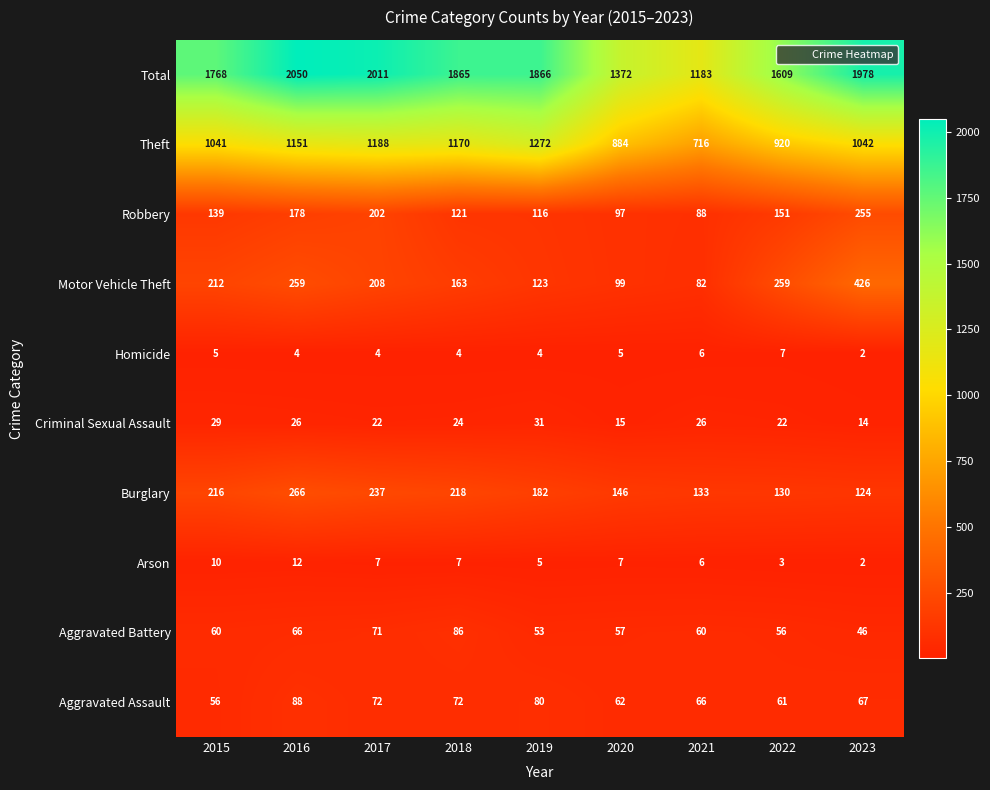

What is the maximum value shown in the chart?

2050